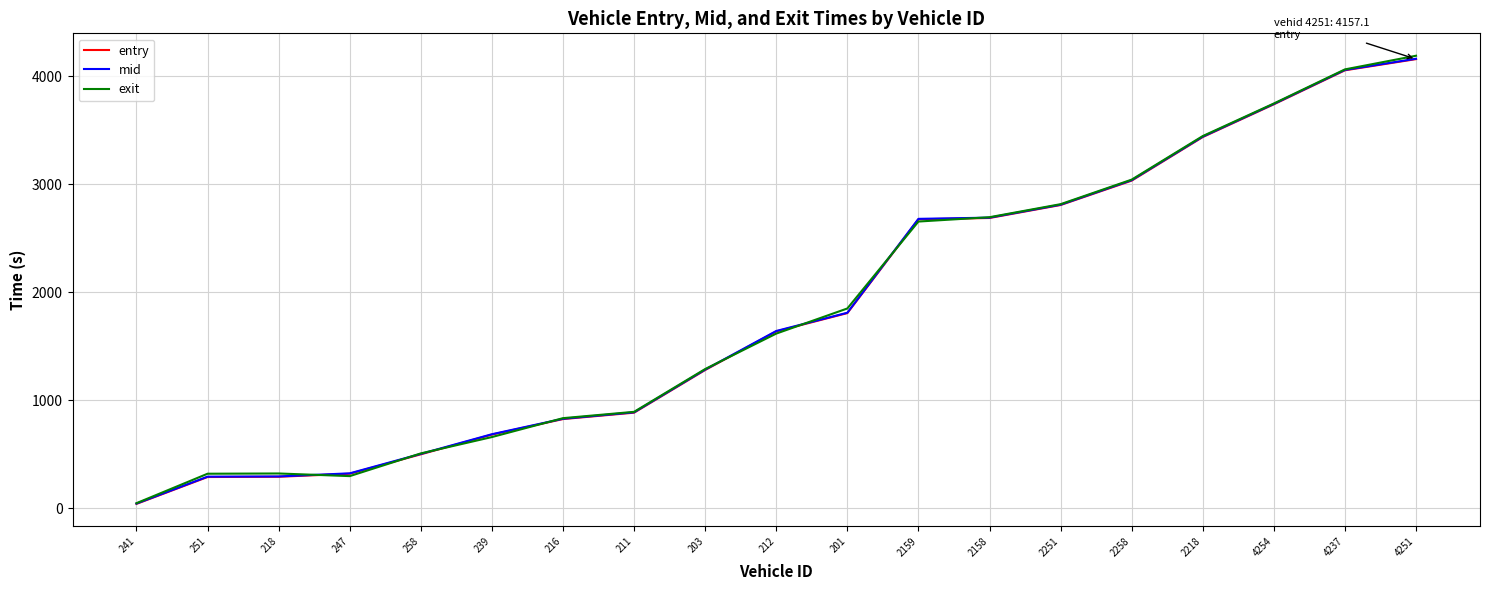

How many lines are shown in the chart?

3